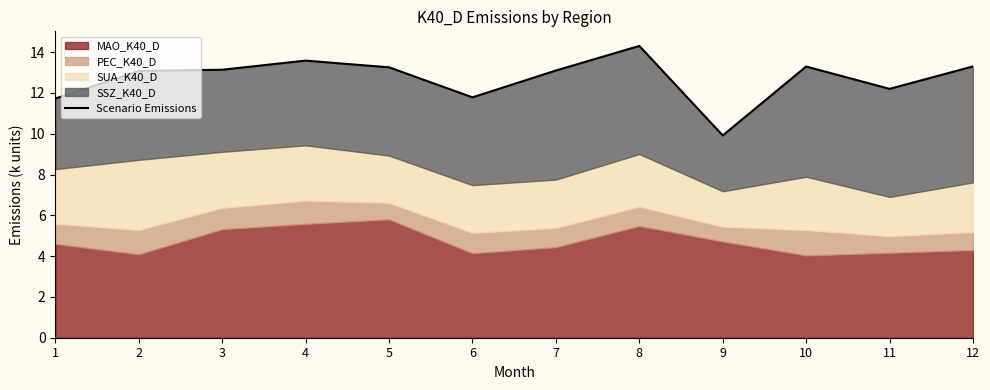

True or false: the data shows 9.1 at 5.

False